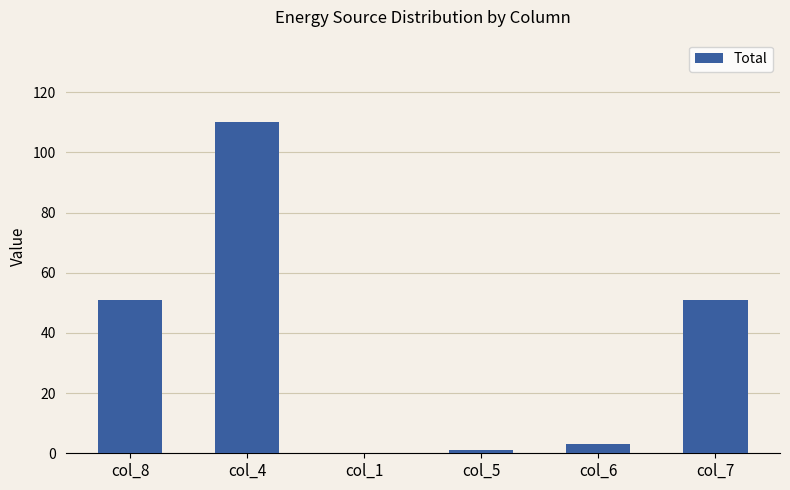

What is the change in value from col_1 to col_5?

+1